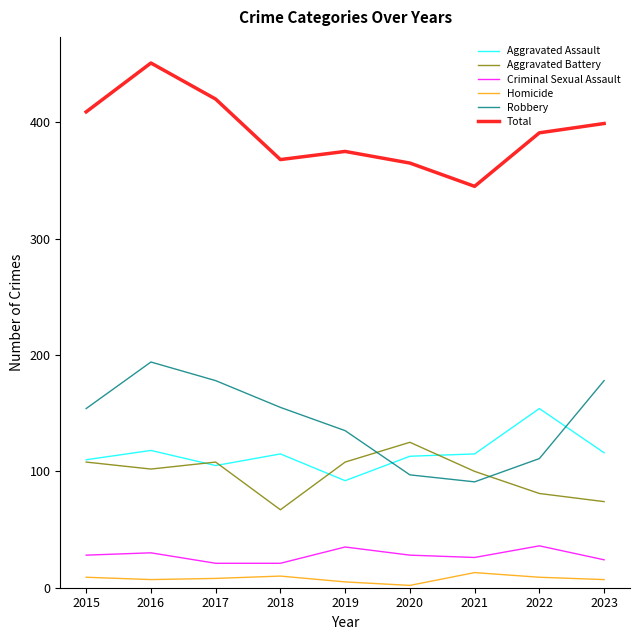

List the series in order of their peak value, highest first.

Total, Robbery, Aggravated Assault, Aggravated Battery, Criminal Sexual Assault, Homicide